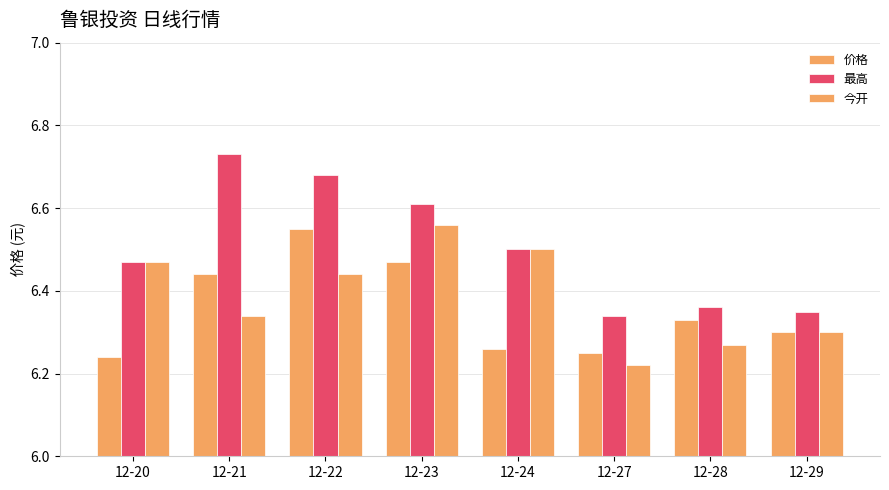

At 12-21, list the series in order from largest to smallest.

最高, 价格, 今开